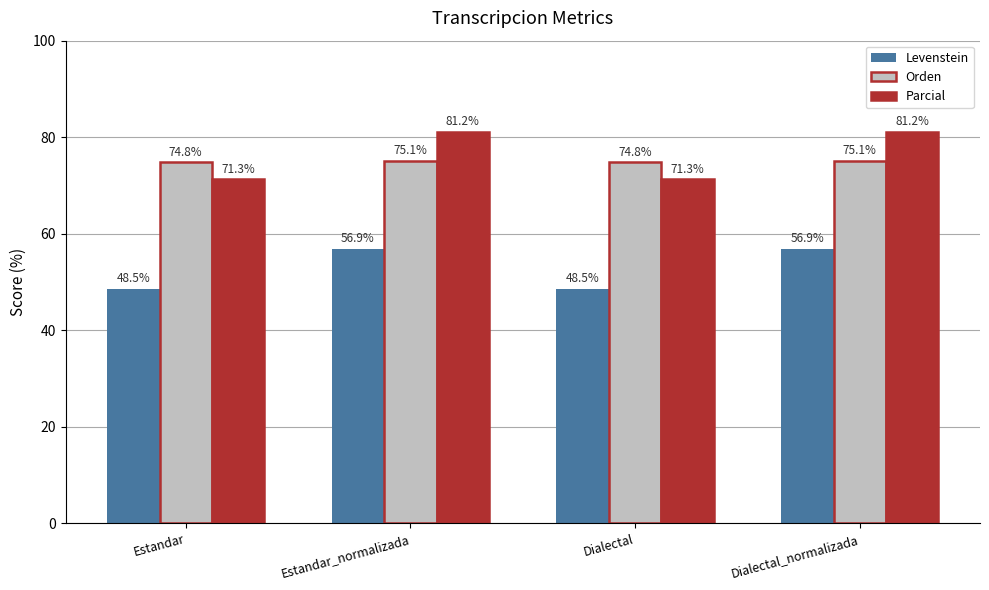

How many data points in Levenstein are less than 56?

2